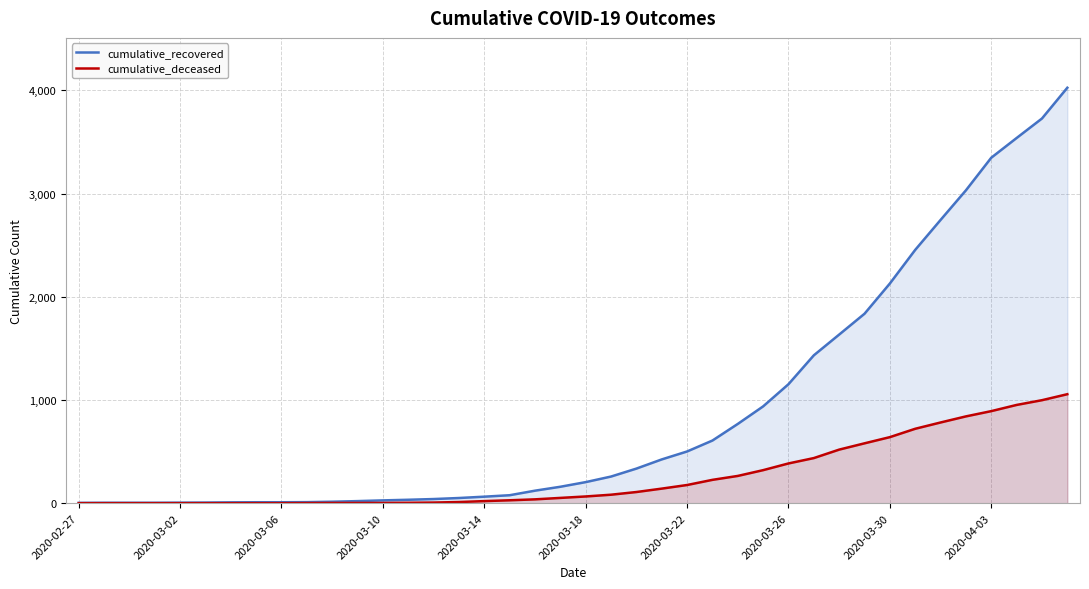

Where is cumulative_recovered nearest to the value 2014?

2020-03-30